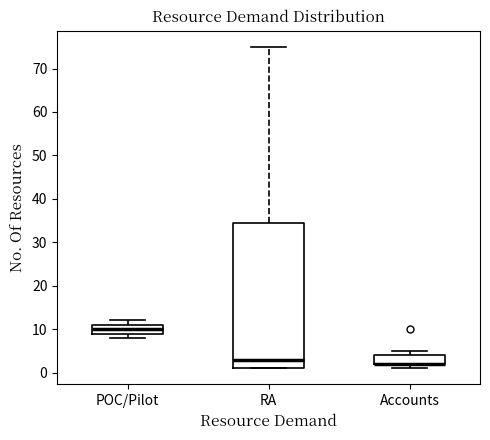

Where does the median line of the box for RA sit on the y-axis? The values are not printed on the chart, so give them approximately, as read against the axis.

3